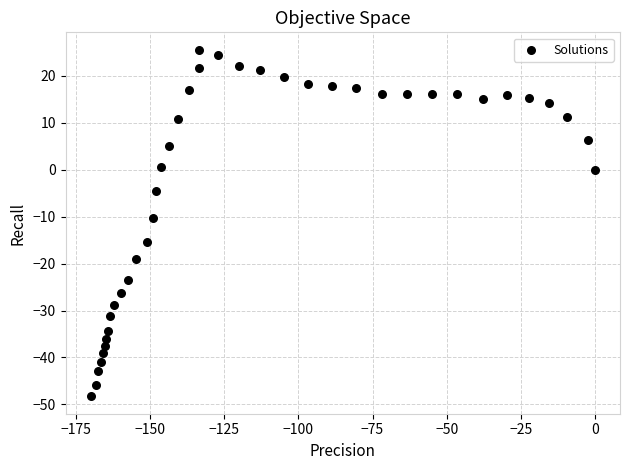

What is the range of Y values (max minus min)?

73.9